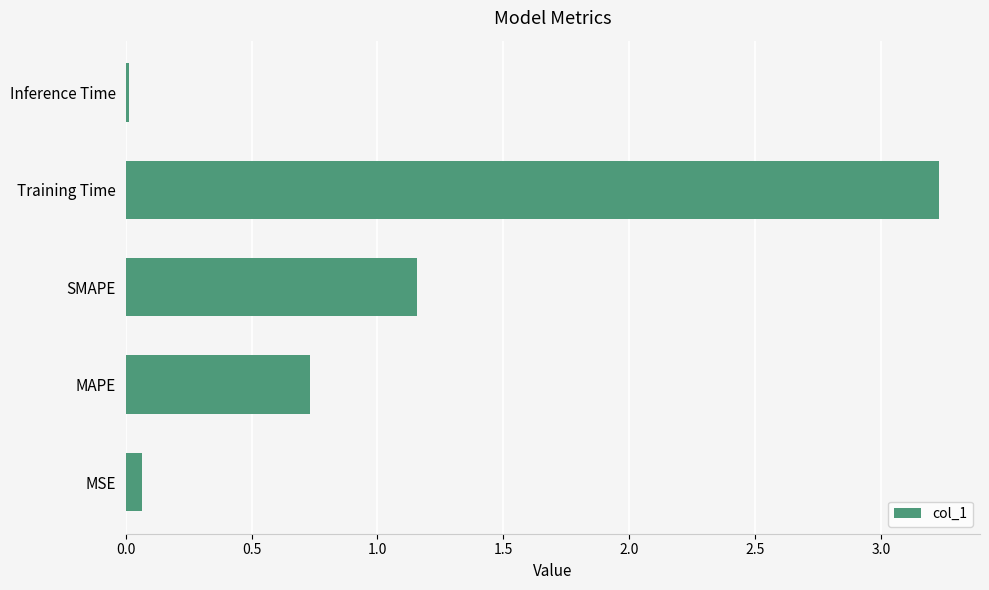

Between MAPE and Training Time, which is larger?

Training Time